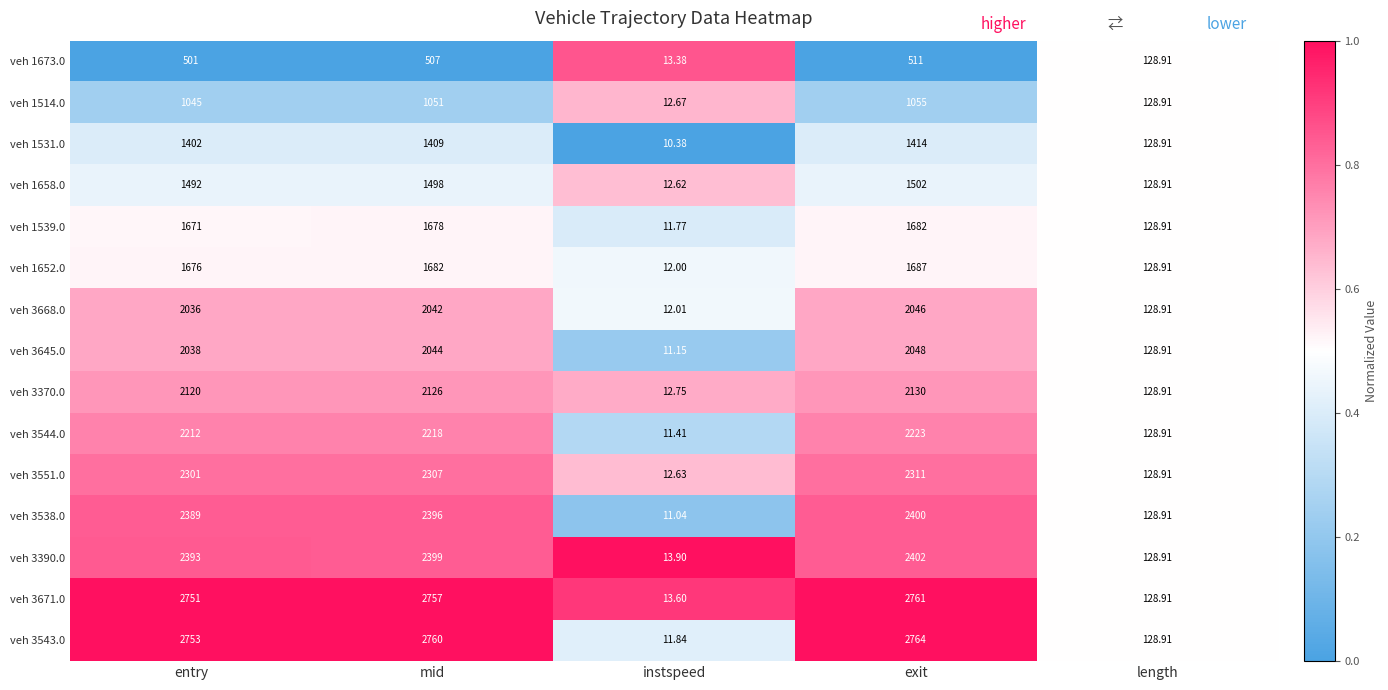

Where is veh 3544.0 nearest to the value 1117?

length